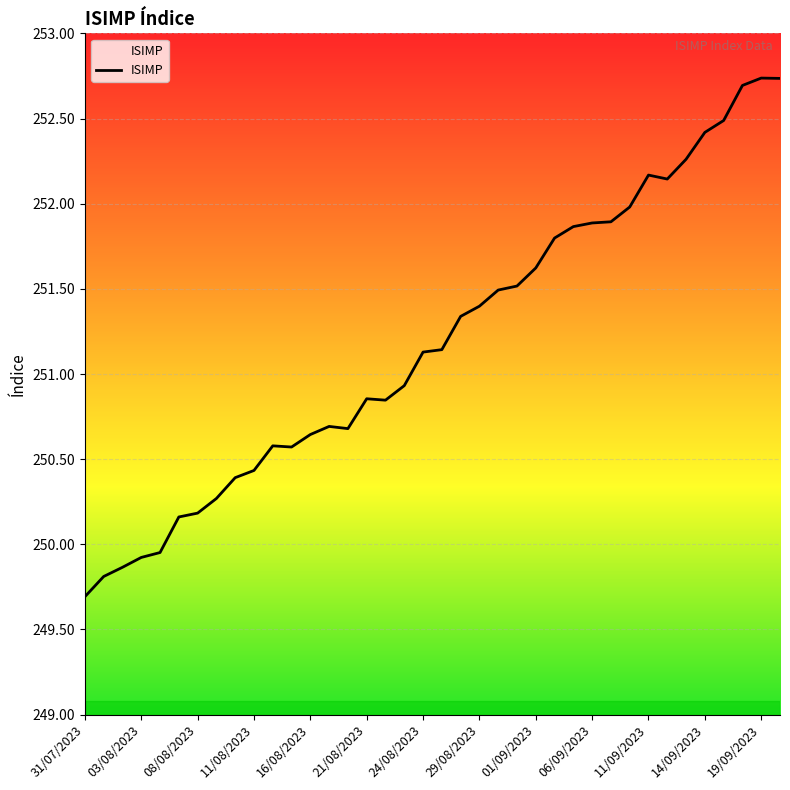

What is the minimum value shown in the chart?

249.7